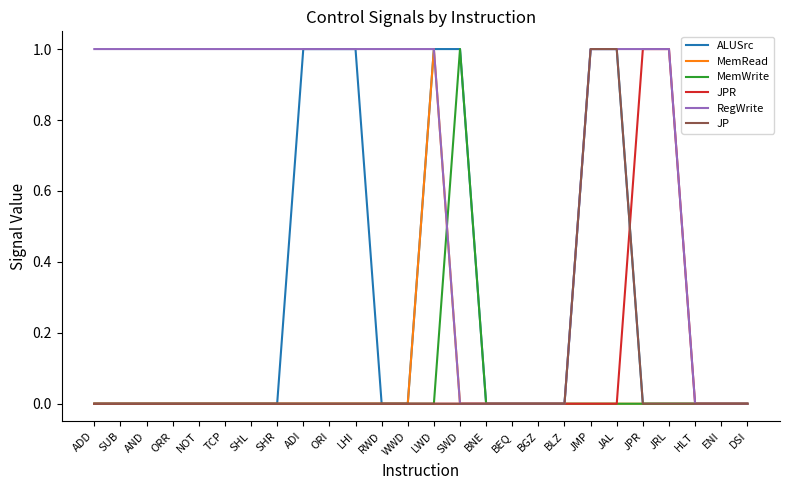

What is the difference between the second highest and minimum values in the JPR series?

1